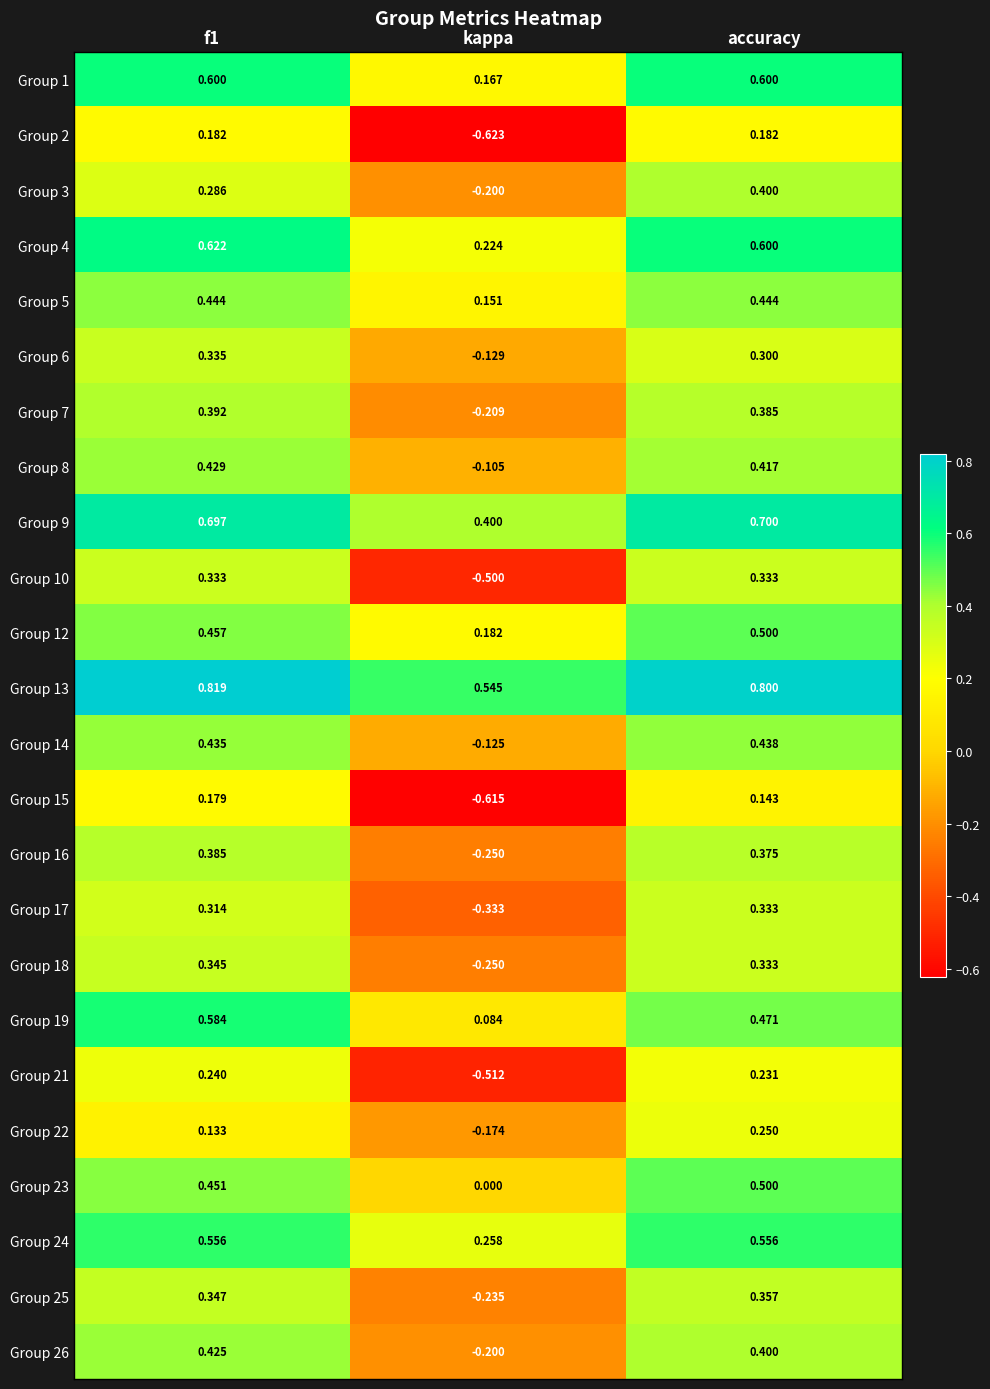

Which label corresponds to the smallest value in the chart?

kappa